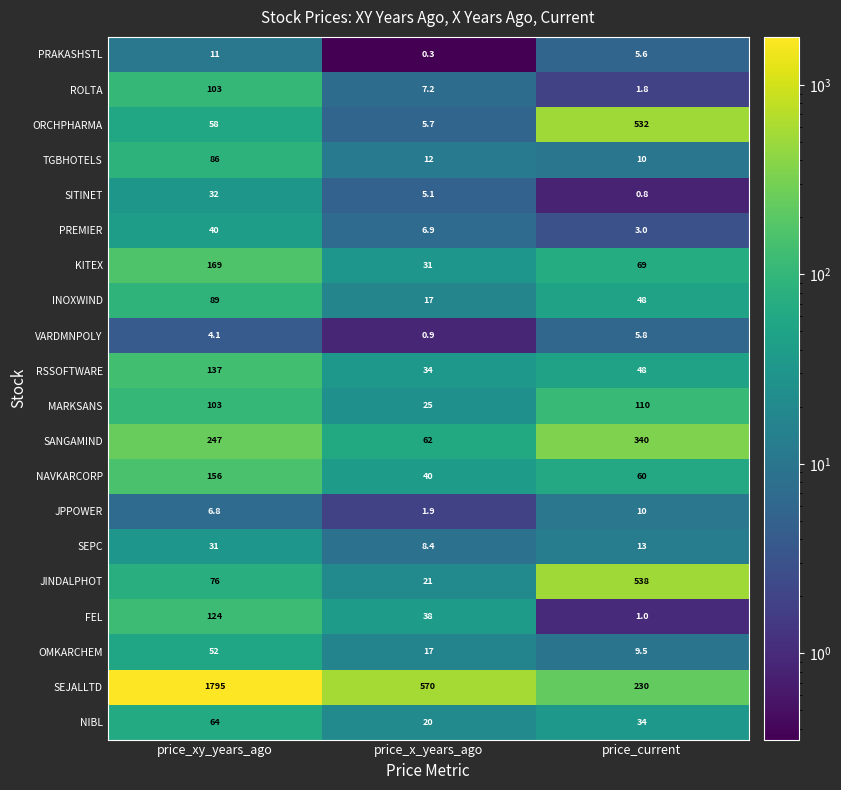

Which series changed the most between price_xy_years_ago and price_current?

SEJALLTD